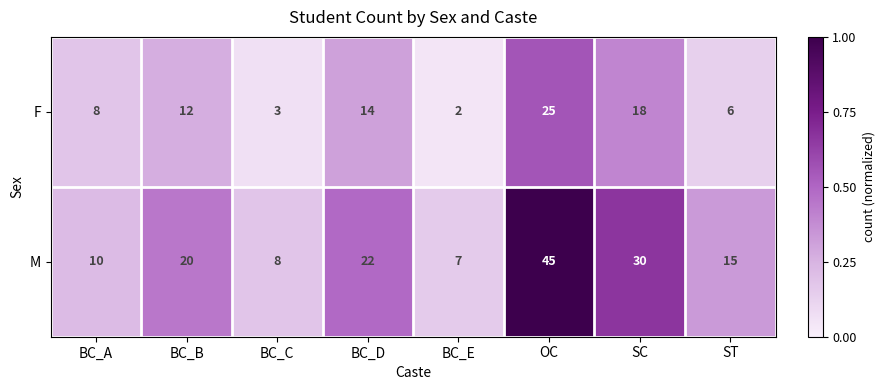

True or false: M has a value of 25 at ST.

False